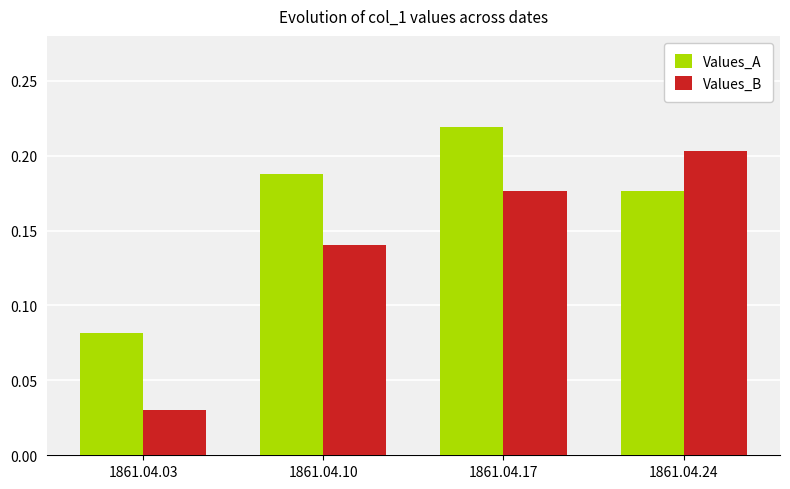

At 1861.04.17, list the series in order from smallest to largest.

Values_B, Values_A